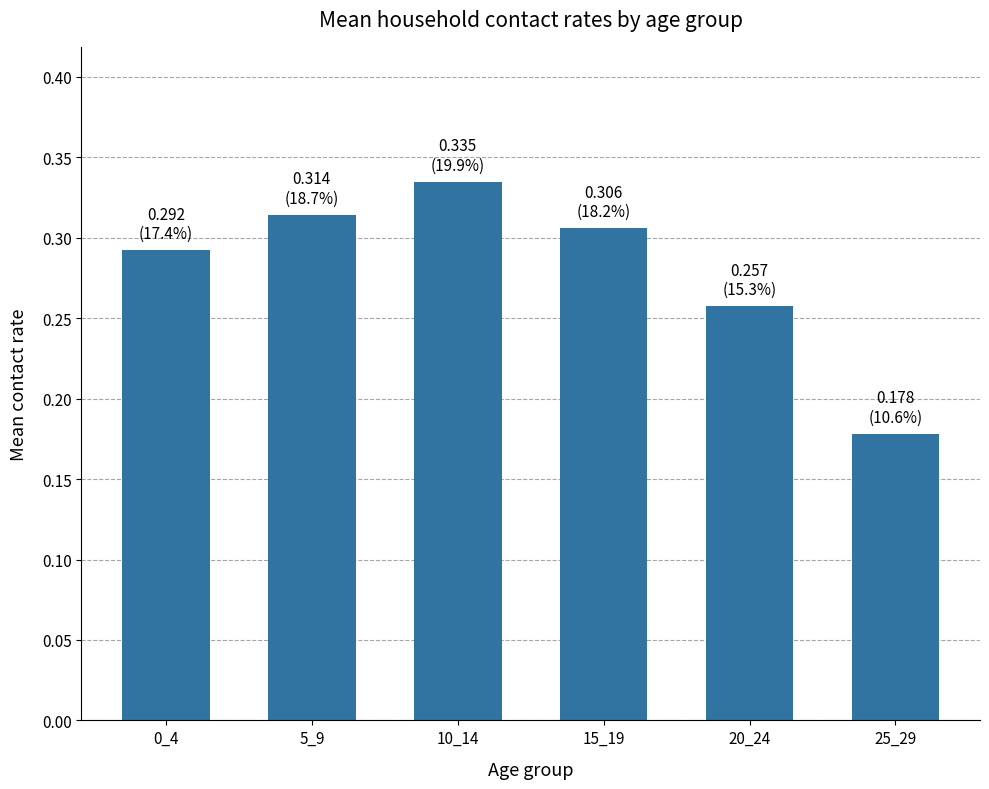

What is the sum of all values?

1.7